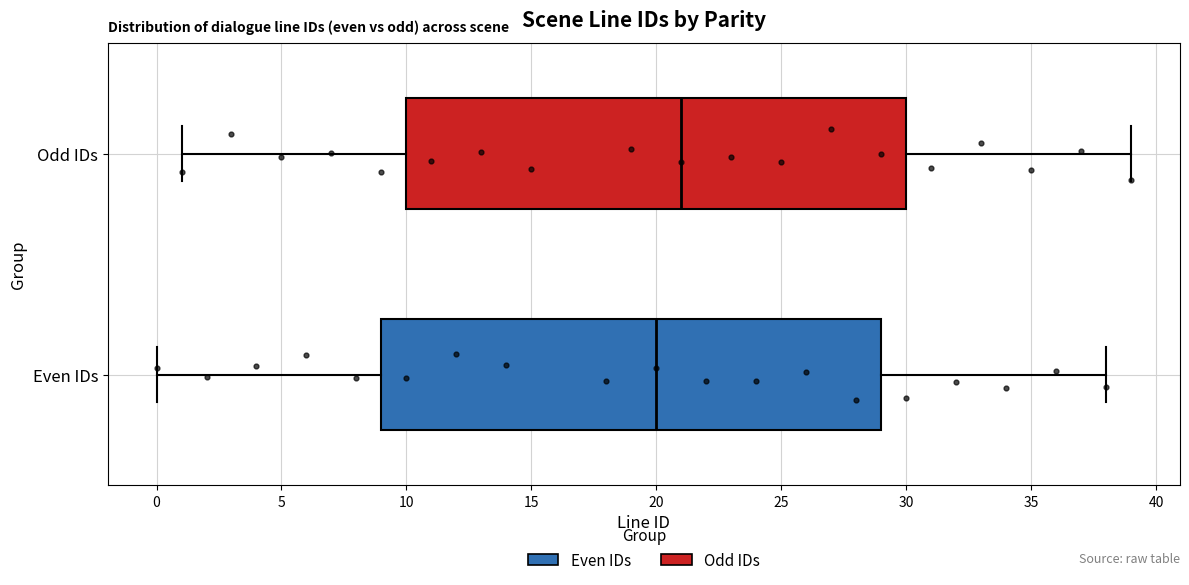

Where does the right whisker of the box for Even IDs end on the x-axis? The values are not printed on the chart, so give them approximately, as read against the axis.

38